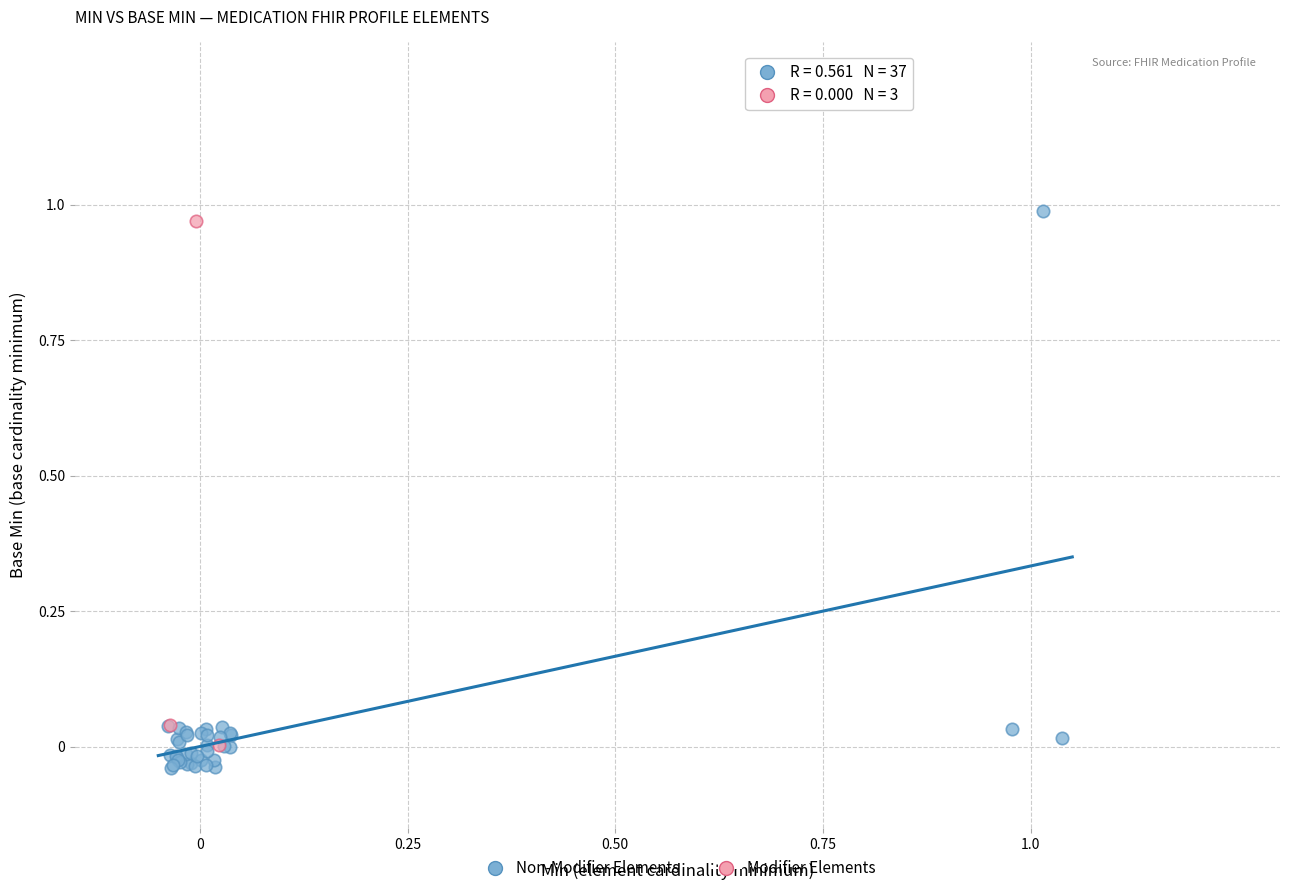

Which series has the widest spread of Y values?

Non-Modifier Elements